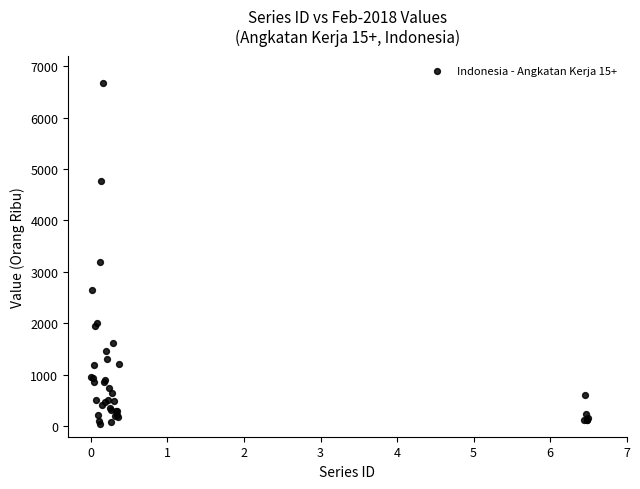

What Y value in the scatter plot is closest to 3356?

3196.1